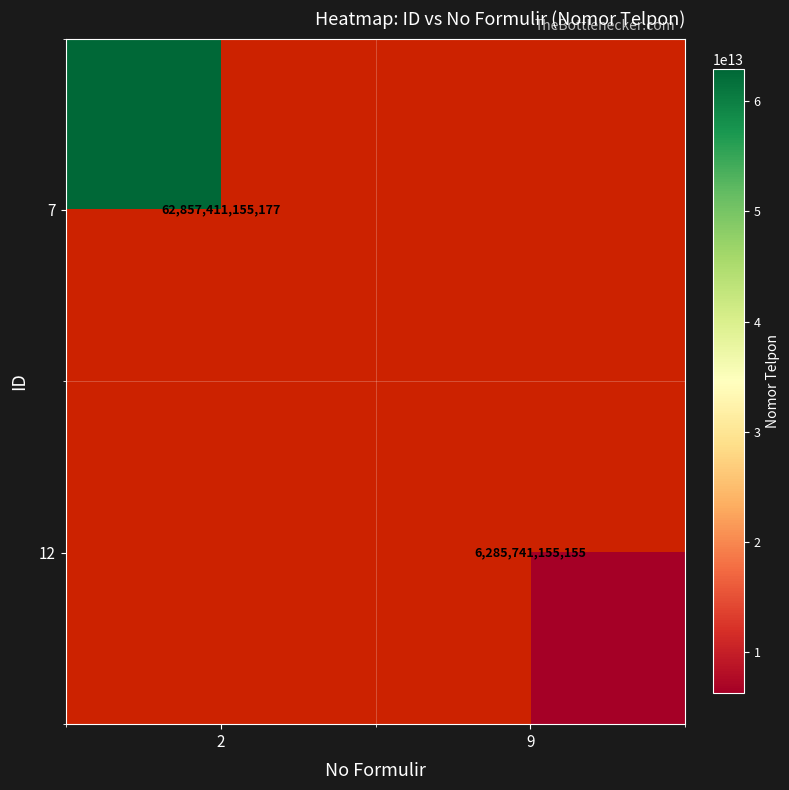

The 12 series shows 6285741155155 at 9. True or false?

True